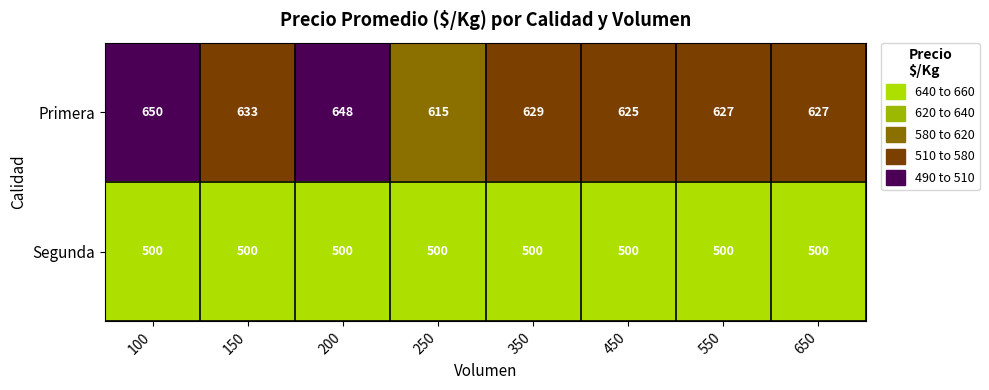

What is the smallest value displayed?

500